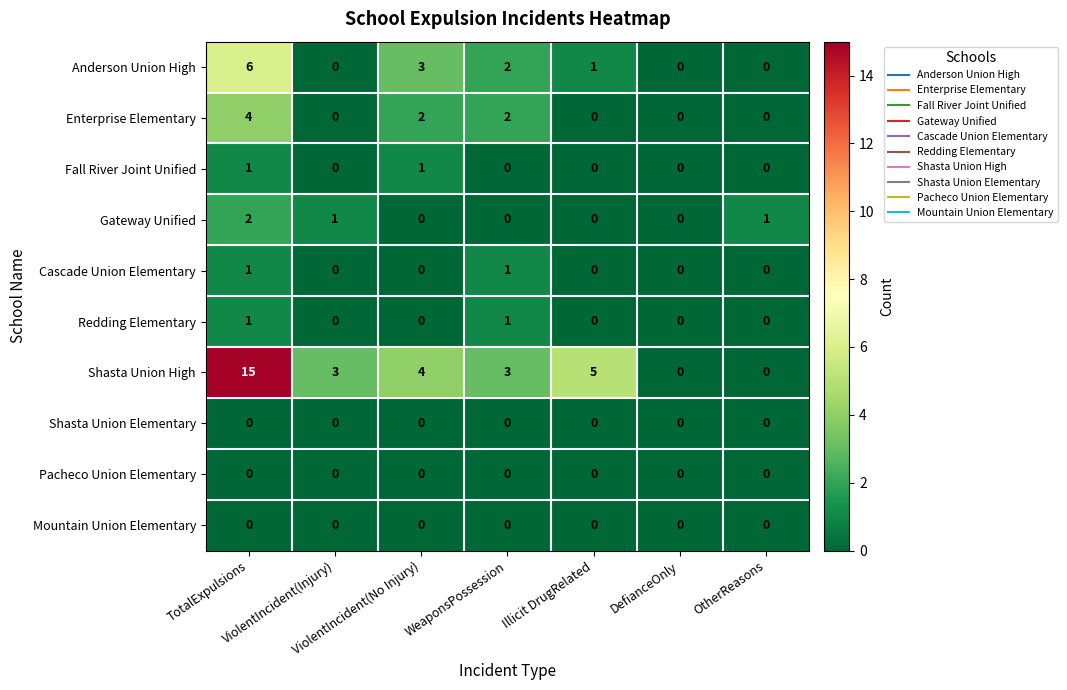

Count the Gateway Unified values in the range 0 to 1.

6